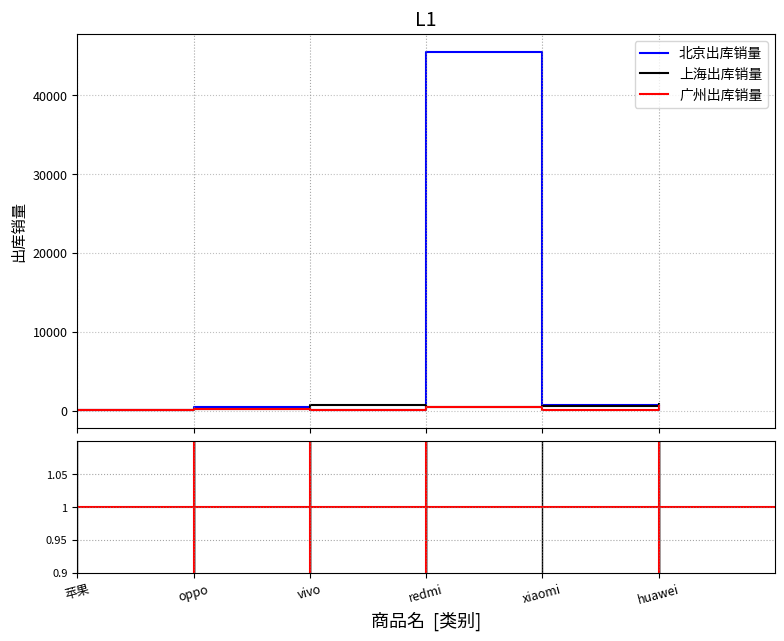

Which series has the largest range (max minus min)?

北京出库销量